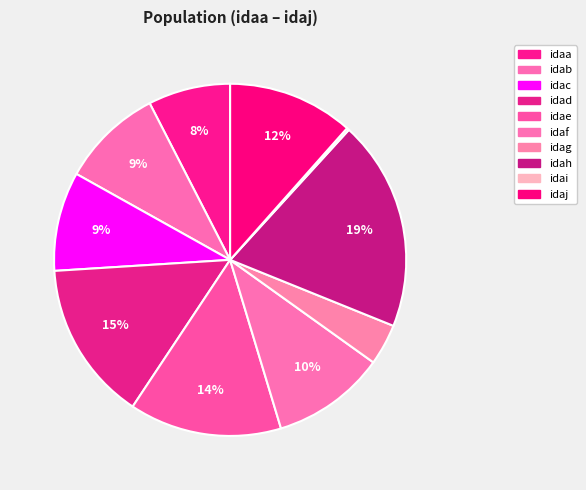

To the nearest percent, what is the difference between the largest and smallest slice percentages?

19%